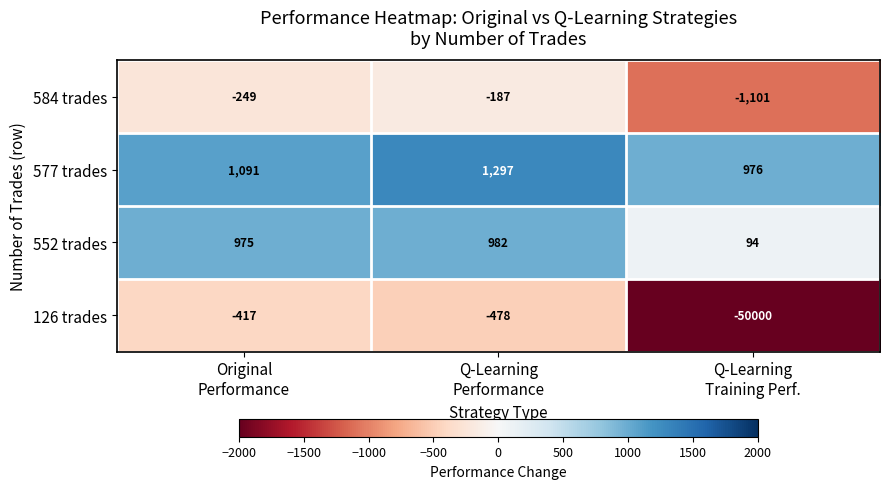

What is the maximum value for 126 trades?

-417